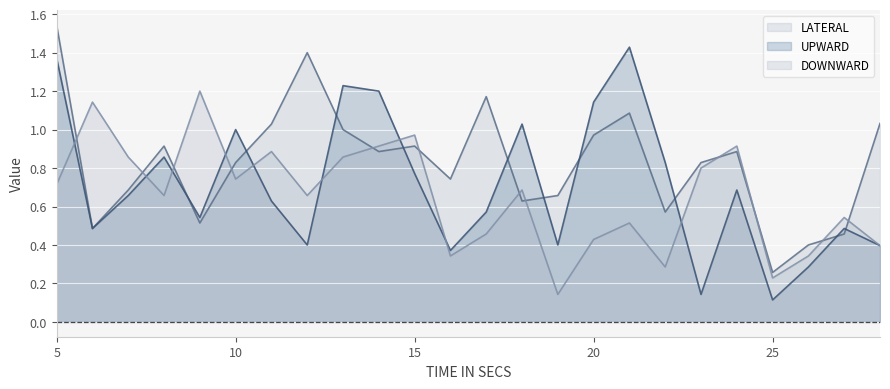

Reading left to right, extract all data points from this chart.

UPWARD: 1.4	0.5	0.7	0.9	0.5	1.0	0.6	0.4	1.2	1.2	0.8	0.4	0.6	1.0	0.4	1.1	1.4	0.8	0.1	0.7	0.1	0.3	0.5	0.4
LATERAL: 1.5	0.5	0.7	0.9	0.5	0.8	1.0	1.4	1.0	0.9	0.9	0.7	1.2	0.6	0.7	1.0	1.1	0.6	0.8	0.9	0.3	0.4	0.5	1.0
DOWNWARD: 0.7	1.1	0.9	0.7	1.2	0.7	0.9	0.7	0.9	0.9	1.0	0.3	0.5	0.7	0.1	0.4	0.5	0.3	0.8	0.9	0.2	0.3	0.5	0.4